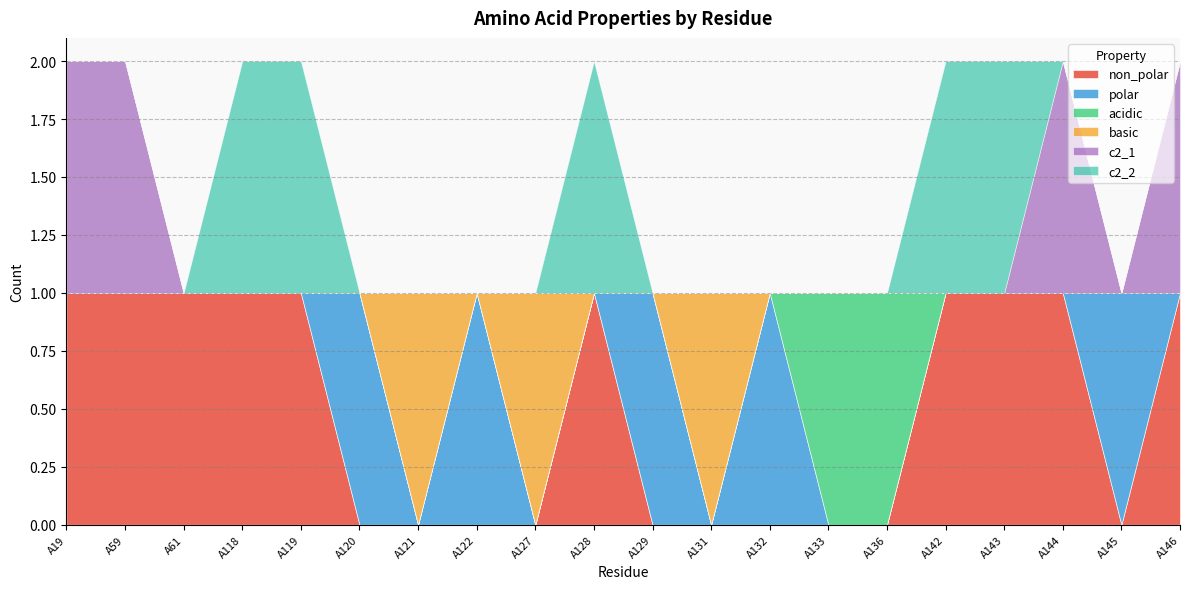

Reading right to left, list all the values displayed in this chart.

non_polar: 1	0	1	1	1	0	0	0	0	0	1	0	0	0	0	1	1	1	1	1
polar: 0	1	0	0	0	0	0	1	0	1	0	0	1	0	1	0	0	0	0	0
acidic: 0	0	0	0	0	1	1	0	0	0	0	0	0	0	0	0	0	0	0	0
basic: 0	0	0	0	0	0	0	0	1	0	0	1	0	1	0	0	0	0	0	0
c2_1: 1	0	1	0	0	0	0	0	0	0	0	0	0	0	0	0	0	0	1	1
c2_2: 0	0	0	1	1	0	0	0	0	0	1	0	0	0	0	1	1	0	0	0